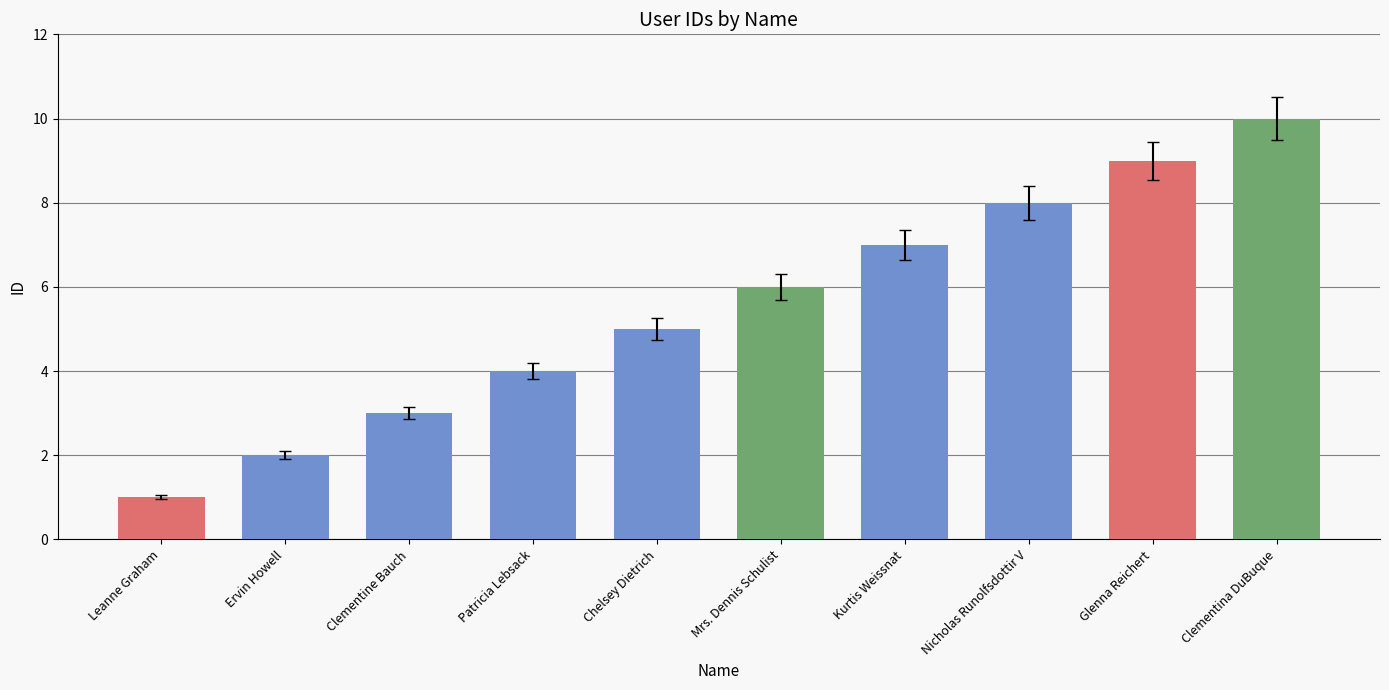

At which category does the chart reach its peak across all series?

Clementina DuBuque